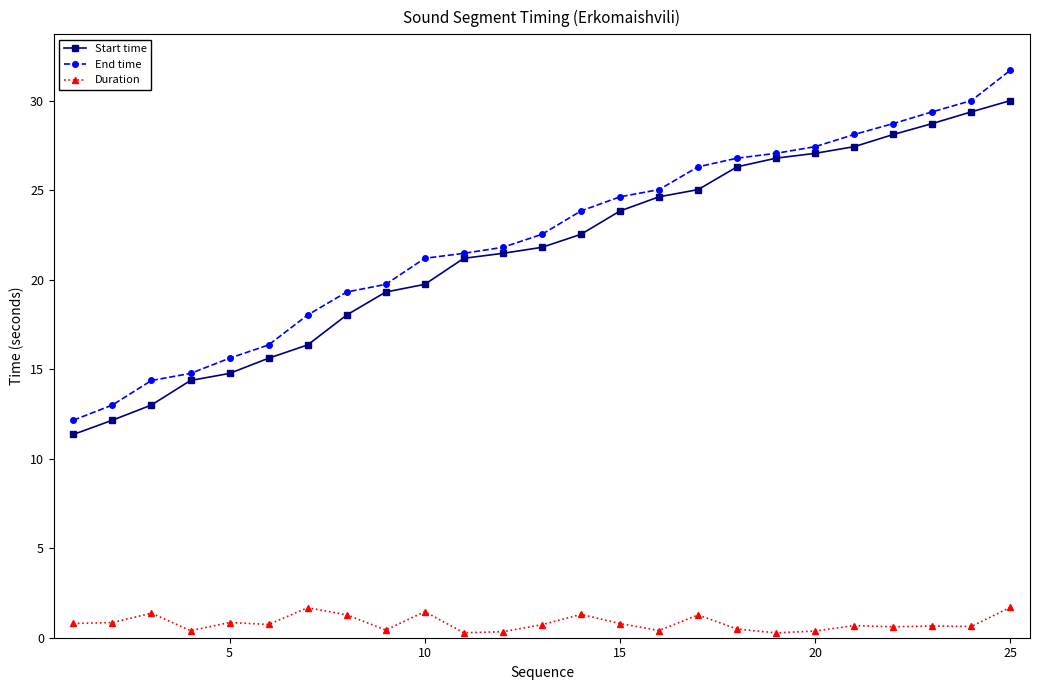

True or false: Duration has more than 0 interior local peaks.

True